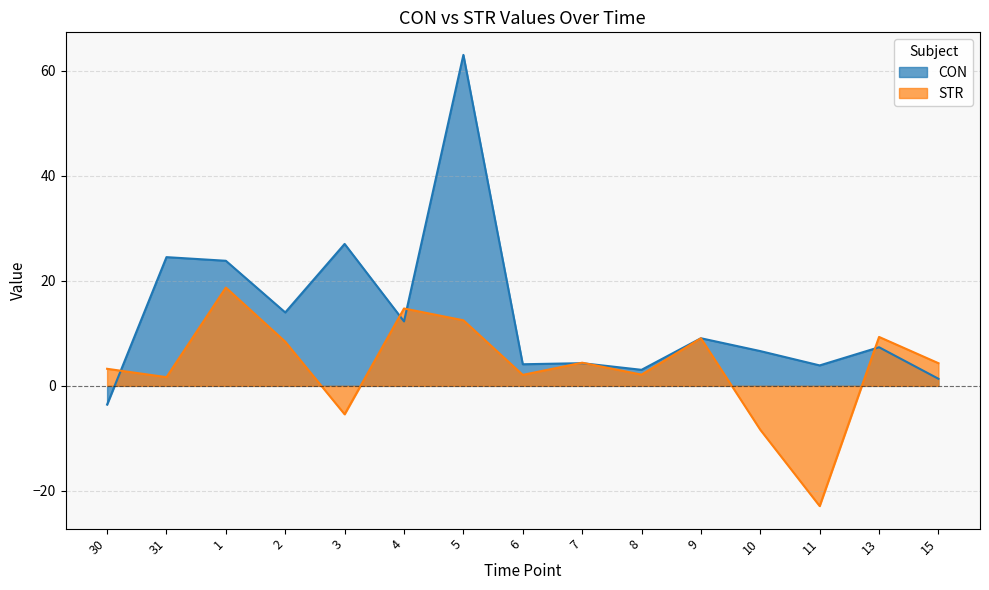

What is the value of the CON point at the 12th from the left?

6.6